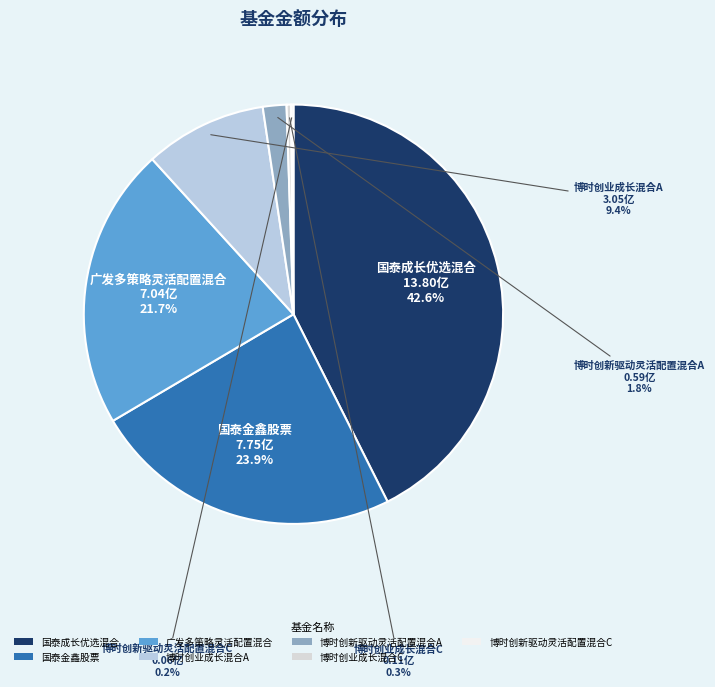

To the nearest percent, what portion does 博时创新驱动灵活配置混合A represent?

2%